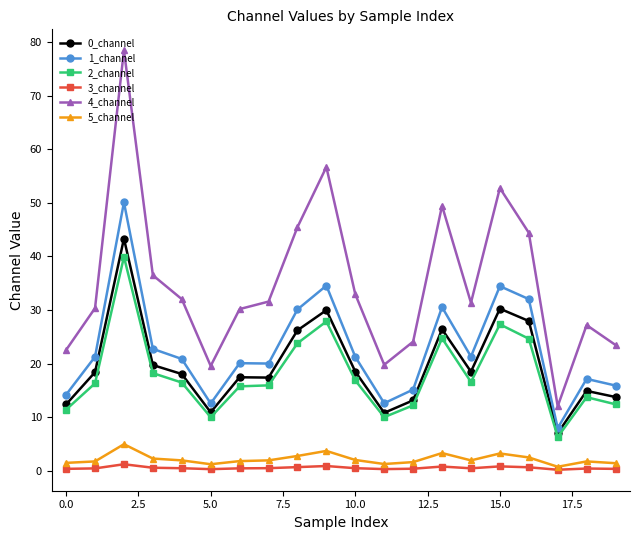

Count the number of categories in the chart.

20